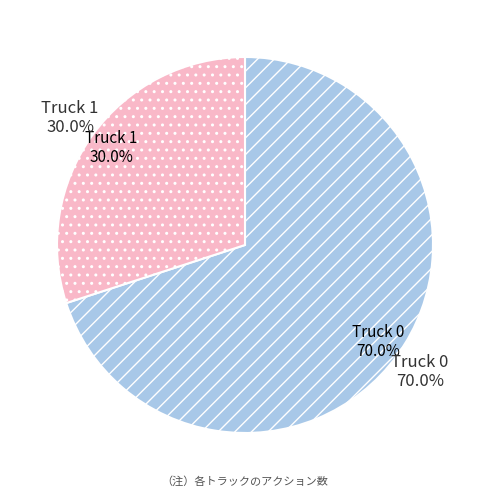

What percentage is NOT represented by Truck 0?

30.0%